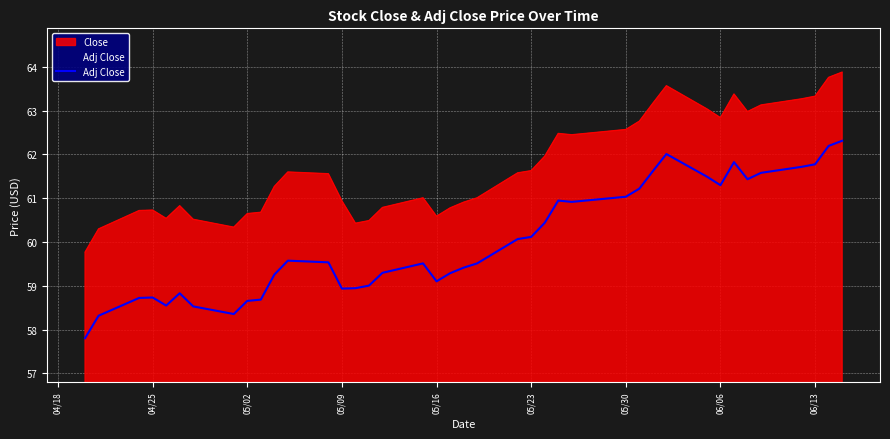

True or false: Adj Close and Close intersect in this chart.

False